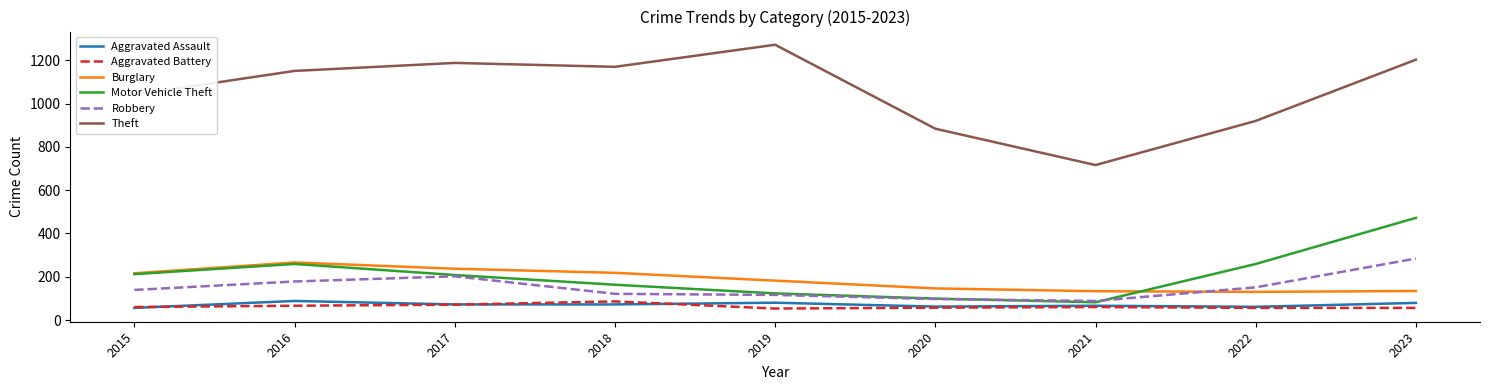

Is this an area chart (filled region under the line)?

No